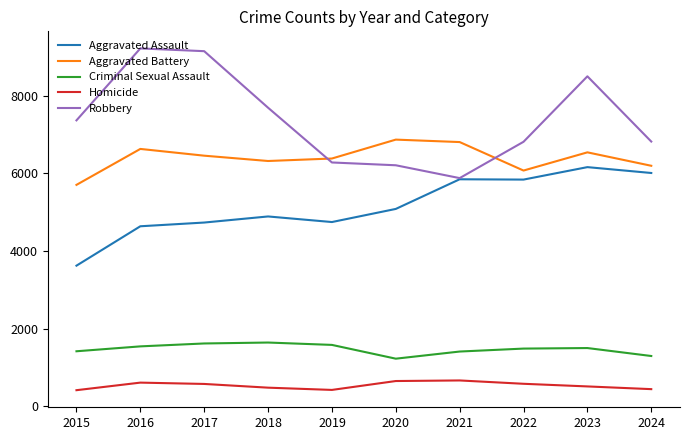

What is the spread (max minus min) of values at 2023?

7991